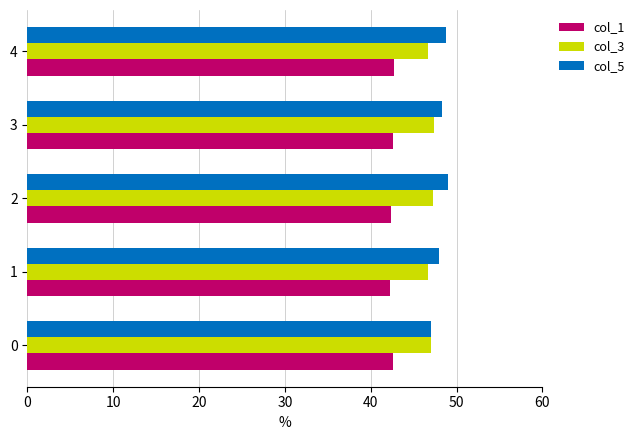

What is the maximum value for col_1?

42.7